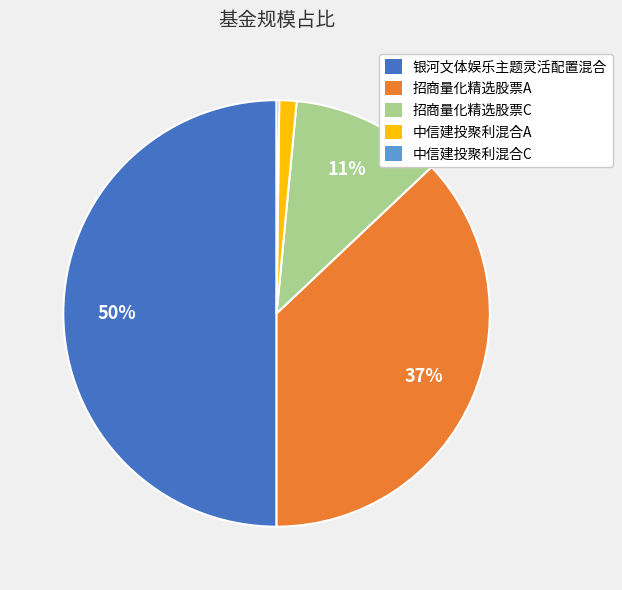

Do 银河文体娱乐主题灵活配置混合 and 招商量化精选股票A together represent more than half of the pie?

Yes